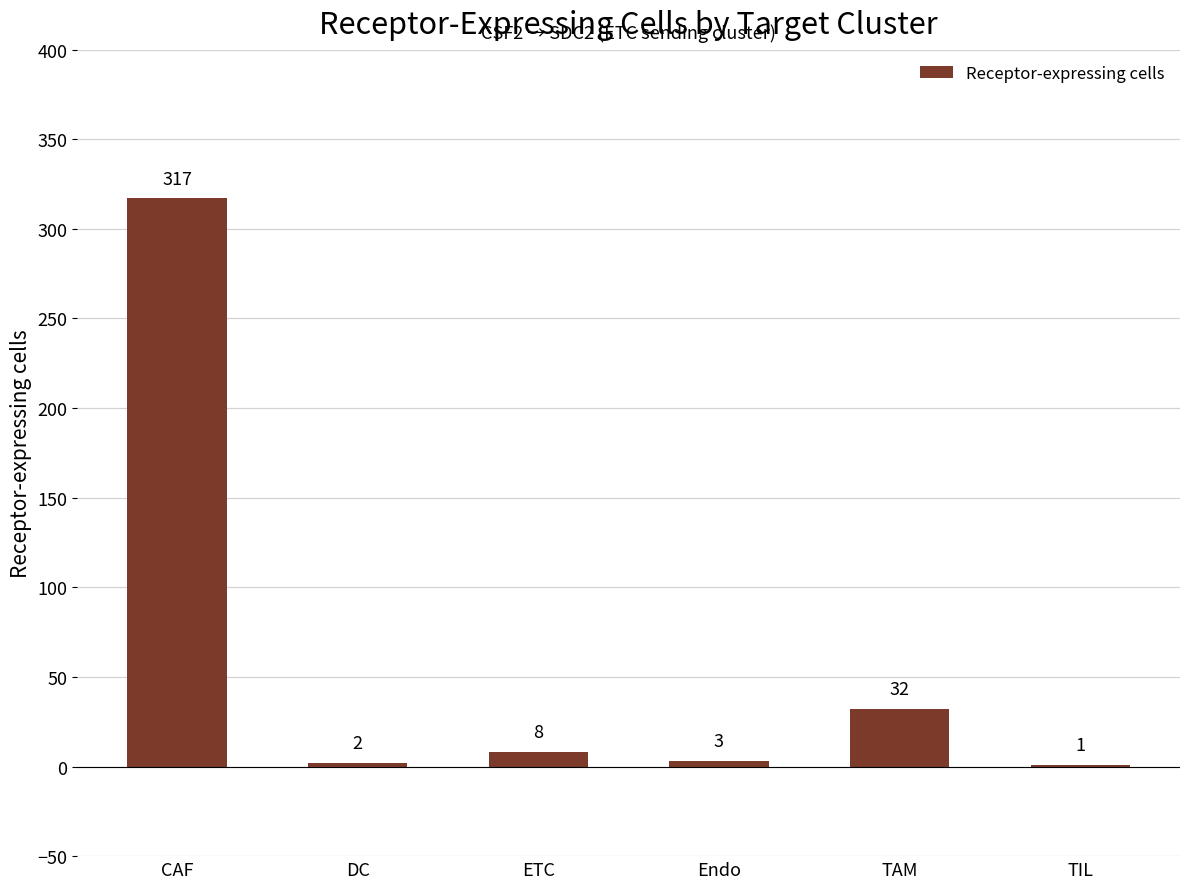

What is the sum of the values at TAM and DC?

34